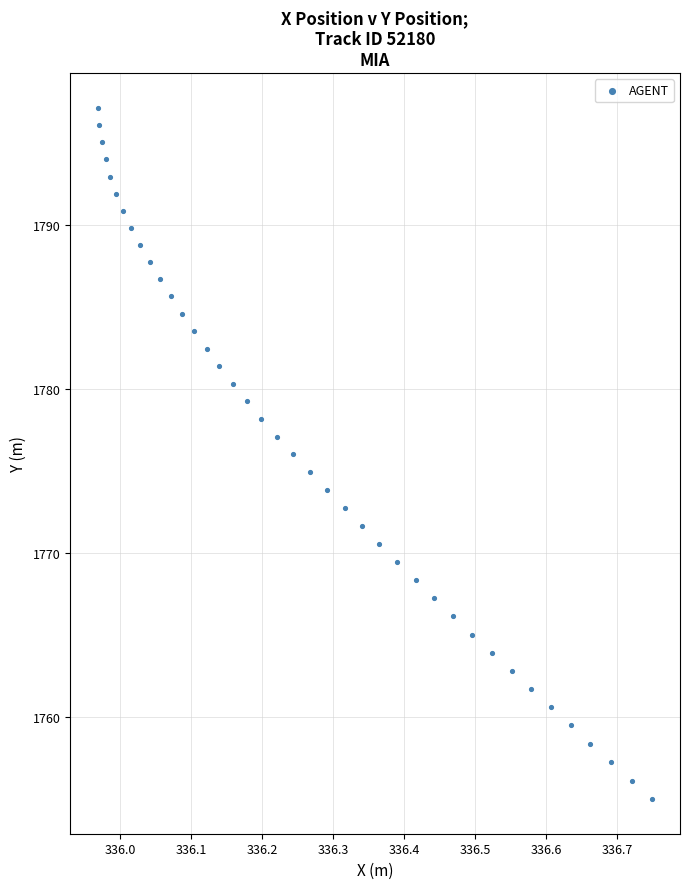

What is the range of Y values (max minus min)?

42.2